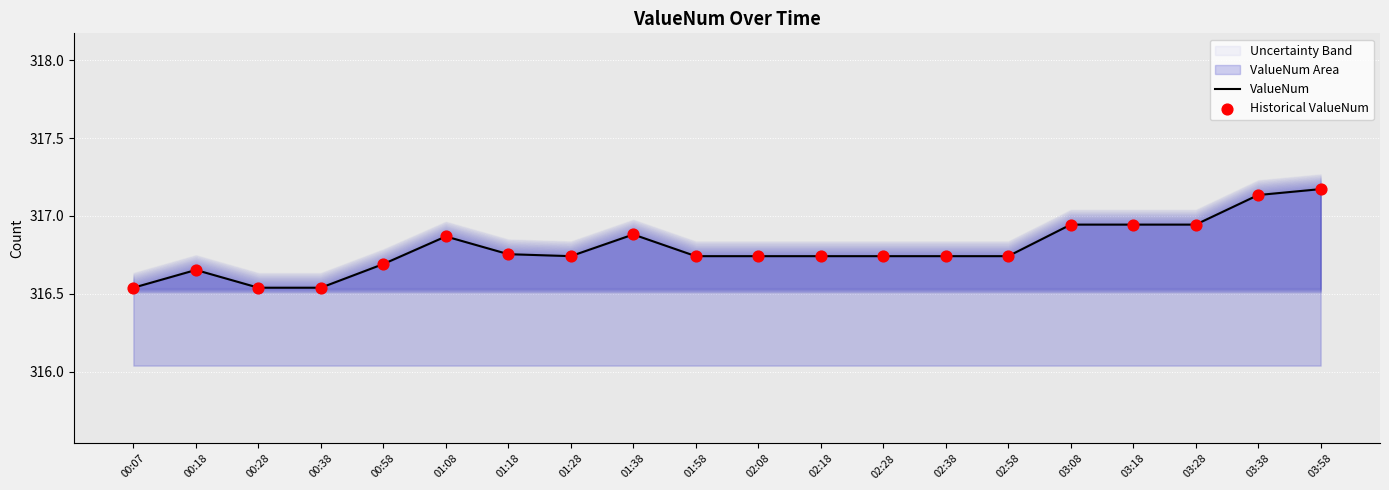

Which series contains the lowest Y value?

ValueNum